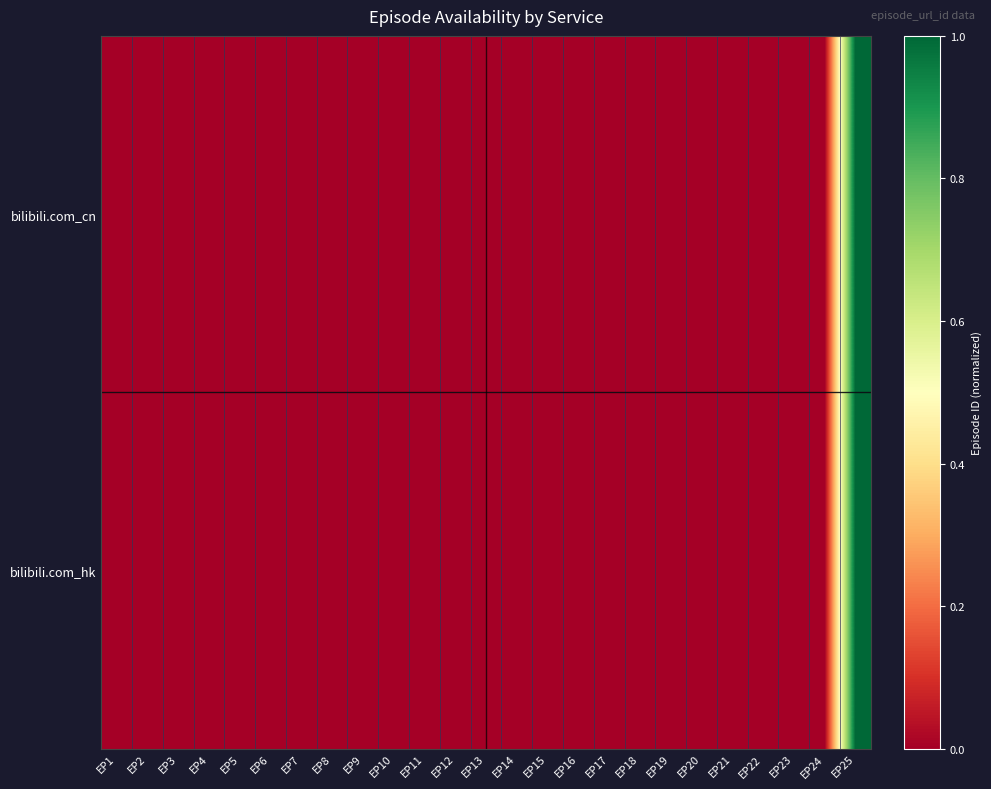

Reading left to right, extract all data points from this chart.

bilibili.com_cn: EP1=0.0	EP2=0.0	EP3=0.0	EP4=0.0	EP5=0.0	EP6=0.0	EP7=0.0	EP8=0.0	EP9=0.0	EP10=0.0	EP11=0.0	EP12=0.0	EP13=0.0	EP14=0.0	EP15=0.0	EP16=0.0	EP17=0.0	EP18=0.0	EP19=0.0	EP20=0.0	EP21=0.0	EP22=0.0	EP23=0.0	EP24=0.0	EP25=1.0
bilibili.com_hk: EP1=0.0	EP2=0.0	EP3=0.0	EP4=0.0	EP5=0.0	EP6=0.0	EP7=0.0	EP8=0.0	EP9=0.0	EP10=0.0	EP11=0.0	EP12=0.0	EP13=0.0	EP14=0.0	EP15=0.0	EP16=0.0	EP17=0.0	EP18=0.0	EP19=0.0	EP20=0.0	EP21=0.0	EP22=0.0	EP23=0.0	EP24=0.0	EP25=1.0